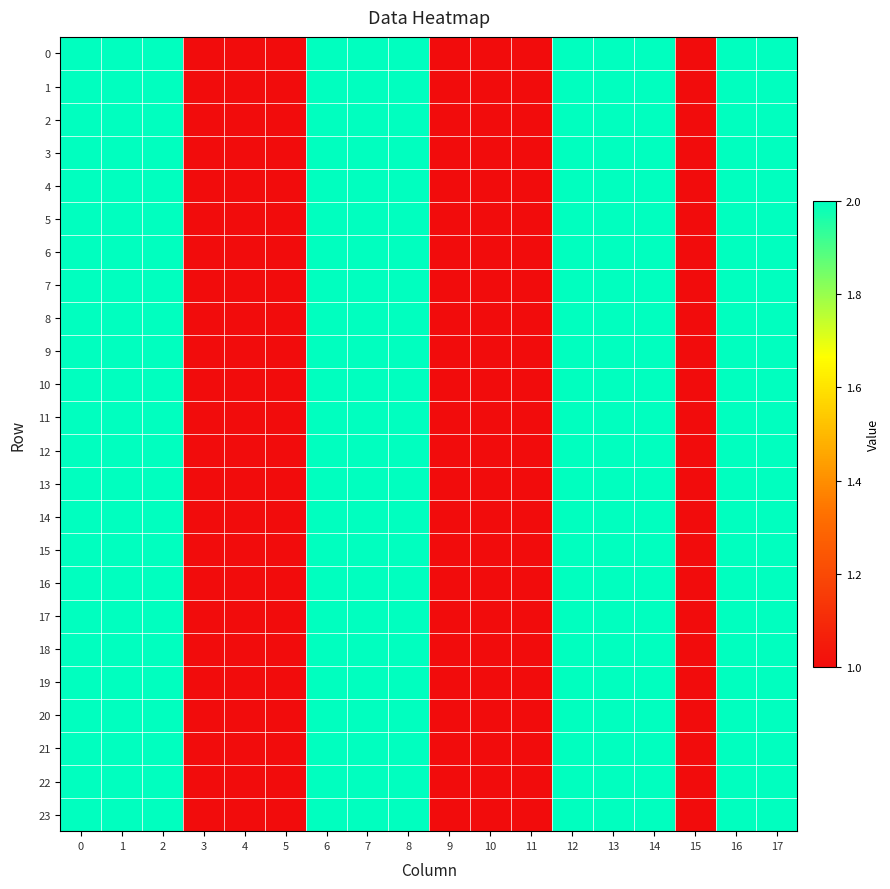

Reading left to right, extract all data points from this chart.

0: 0=2	1=2	2=2	3=1	4=1	5=1	6=2	7=2	8=2	9=1	10=1	11=1	12=2	13=2	14=2	15=1	16=2	17=2
1: 0=2	1=2	2=2	3=1	4=1	5=1	6=2	7=2	8=2	9=1	10=1	11=1	12=2	13=2	14=2	15=1	16=2	17=2
2: 0=2	1=2	2=2	3=1	4=1	5=1	6=2	7=2	8=2	9=1	10=1	11=1	12=2	13=2	14=2	15=1	16=2	17=2
3: 0=2	1=2	2=2	3=1	4=1	5=1	6=2	7=2	8=2	9=1	10=1	11=1	12=2	13=2	14=2	15=1	16=2	17=2
4: 0=2	1=2	2=2	3=1	4=1	5=1	6=2	7=2	8=2	9=1	10=1	11=1	12=2	13=2	14=2	15=1	16=2	17=2
5: 0=2	1=2	2=2	3=1	4=1	5=1	6=2	7=2	8=2	9=1	10=1	11=1	12=2	13=2	14=2	15=1	16=2	17=2
6: 0=2	1=2	2=2	3=1	4=1	5=1	6=2	7=2	8=2	9=1	10=1	11=1	12=2	13=2	14=2	15=1	16=2	17=2
7: 0=2	1=2	2=2	3=1	4=1	5=1	6=2	7=2	8=2	9=1	10=1	11=1	12=2	13=2	14=2	15=1	16=2	17=2
8: 0=2	1=2	2=2	3=1	4=1	5=1	6=2	7=2	8=2	9=1	10=1	11=1	12=2	13=2	14=2	15=1	16=2	17=2
9: 0=2	1=2	2=2	3=1	4=1	5=1	6=2	7=2	8=2	9=1	10=1	11=1	12=2	13=2	14=2	15=1	16=2	17=2
10: 0=2	1=2	2=2	3=1	4=1	5=1	6=2	7=2	8=2	9=1	10=1	11=1	12=2	13=2	14=2	15=1	16=2	17=2
11: 0=2	1=2	2=2	3=1	4=1	5=1	6=2	7=2	8=2	9=1	10=1	11=1	12=2	13=2	14=2	15=1	16=2	17=2
12: 0=2	1=2	2=2	3=1	4=1	5=1	6=2	7=2	8=2	9=1	10=1	11=1	12=2	13=2	14=2	15=1	16=2	17=2
13: 0=2	1=2	2=2	3=1	4=1	5=1	6=2	7=2	8=2	9=1	10=1	11=1	12=2	13=2	14=2	15=1	16=2	17=2
14: 0=2	1=2	2=2	3=1	4=1	5=1	6=2	7=2	8=2	9=1	10=1	11=1	12=2	13=2	14=2	15=1	16=2	17=2
15: 0=2	1=2	2=2	3=1	4=1	5=1	6=2	7=2	8=2	9=1	10=1	11=1	12=2	13=2	14=2	15=1	16=2	17=2
16: 0=2	1=2	2=2	3=1	4=1	5=1	6=2	7=2	8=2	9=1	10=1	11=1	12=2	13=2	14=2	15=1	16=2	17=2
17: 0=2	1=2	2=2	3=1	4=1	5=1	6=2	7=2	8=2	9=1	10=1	11=1	12=2	13=2	14=2	15=1	16=2	17=2
18: 0=2	1=2	2=2	3=1	4=1	5=1	6=2	7=2	8=2	9=1	10=1	11=1	12=2	13=2	14=2	15=1	16=2	17=2
19: 0=2	1=2	2=2	3=1	4=1	5=1	6=2	7=2	8=2	9=1	10=1	11=1	12=2	13=2	14=2	15=1	16=2	17=2
20: 0=2	1=2	2=2	3=1	4=1	5=1	6=2	7=2	8=2	9=1	10=1	11=1	12=2	13=2	14=2	15=1	16=2	17=2
21: 0=2	1=2	2=2	3=1	4=1	5=1	6=2	7=2	8=2	9=1	10=1	11=1	12=2	13=2	14=2	15=1	16=2	17=2
22: 0=2	1=2	2=2	3=1	4=1	5=1	6=2	7=2	8=2	9=1	10=1	11=1	12=2	13=2	14=2	15=1	16=2	17=2
23: 0=2	1=2	2=2	3=1	4=1	5=1	6=2	7=2	8=2	9=1	10=1	11=1	12=2	13=2	14=2	15=1	16=2	17=2